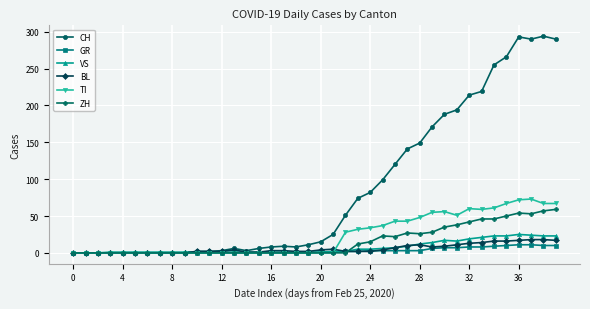

Which series ends up on top after the final intersection of BL and VS?

VS